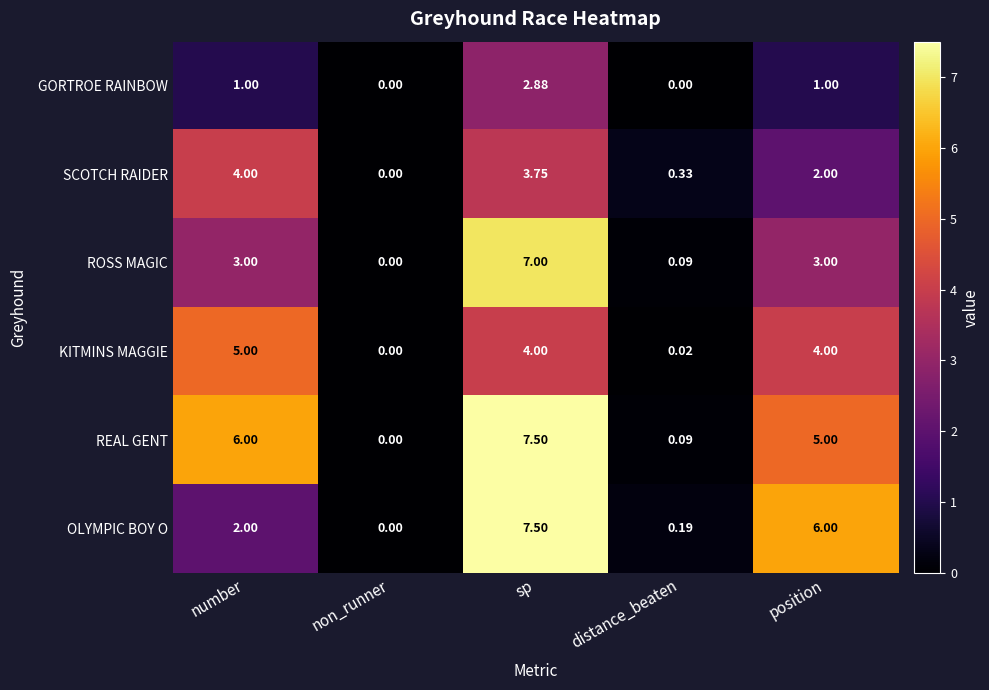

Where is KITMINS MAGGIE nearest to the value 2?

distance_beaten